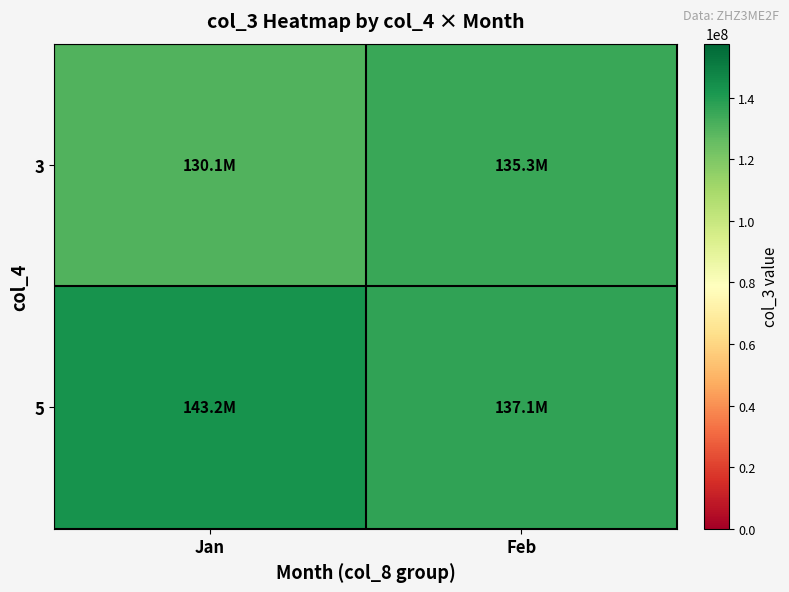

How many data points does each series have?

2